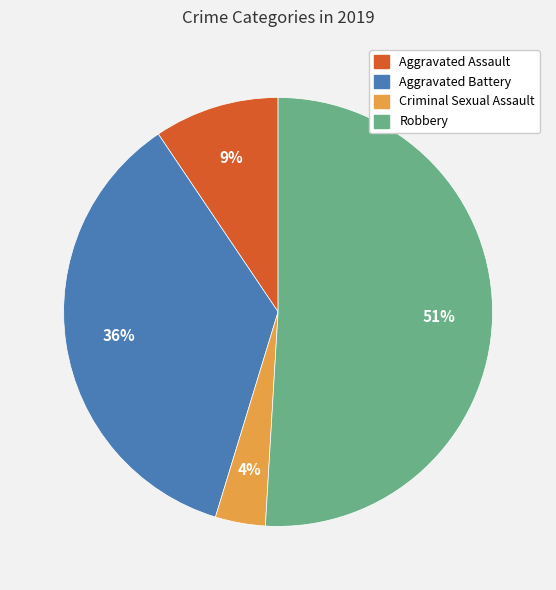

To the nearest percent, what percentage of the pie is Robbery?

51%